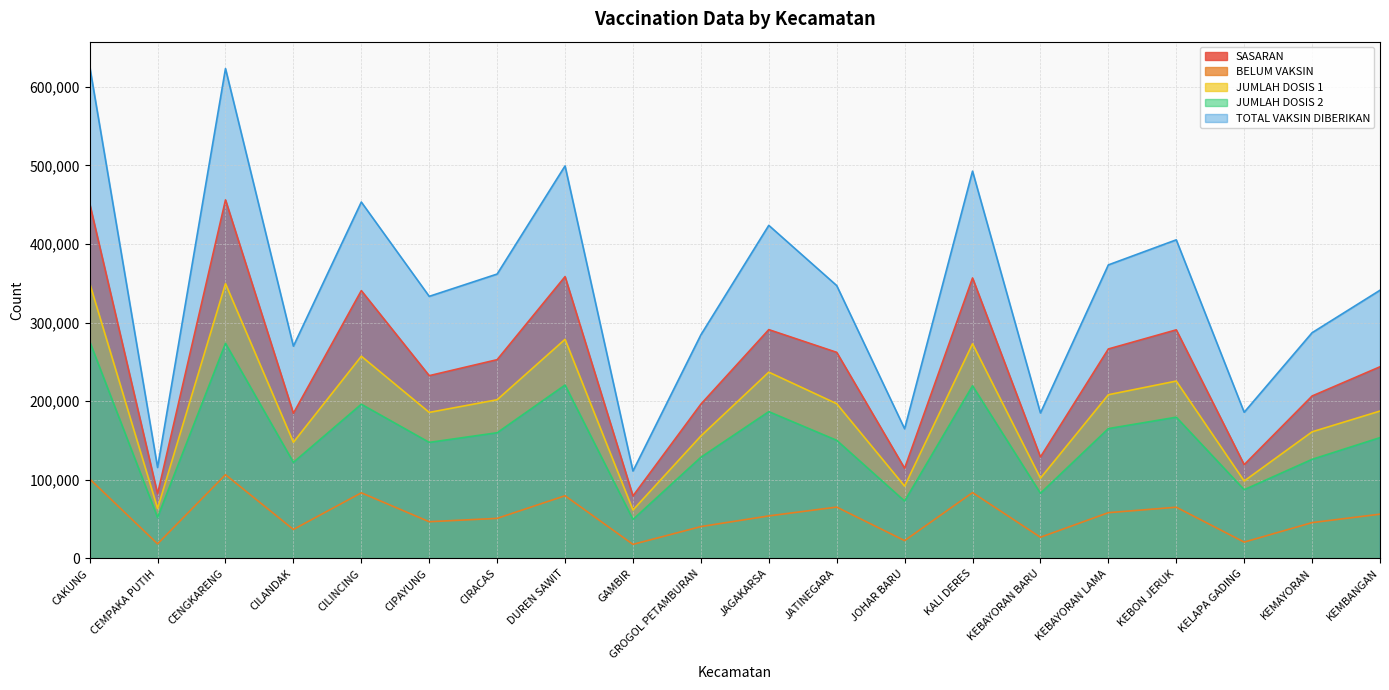

True or false: JUMLAH DOSIS 2 and JUMLAH DOSIS 1 intersect in this chart.

False